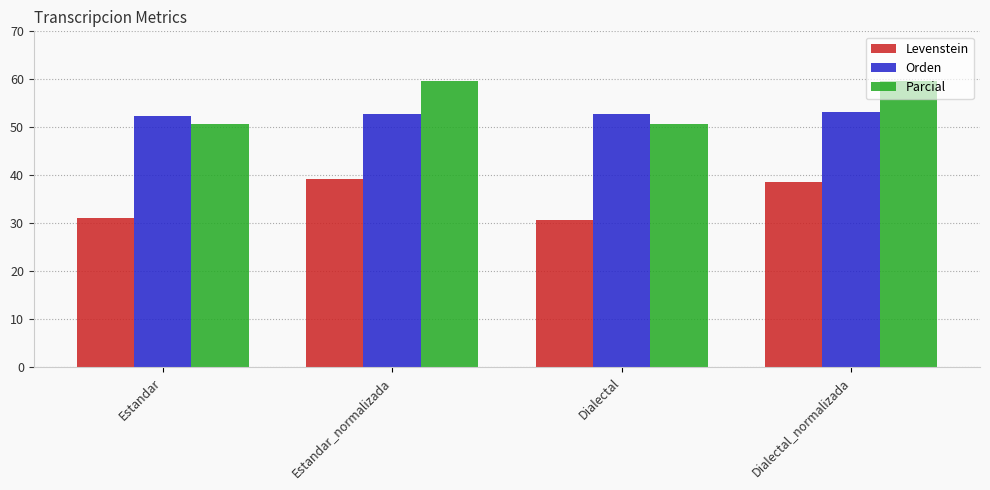

Count the number of categories in the chart.

4